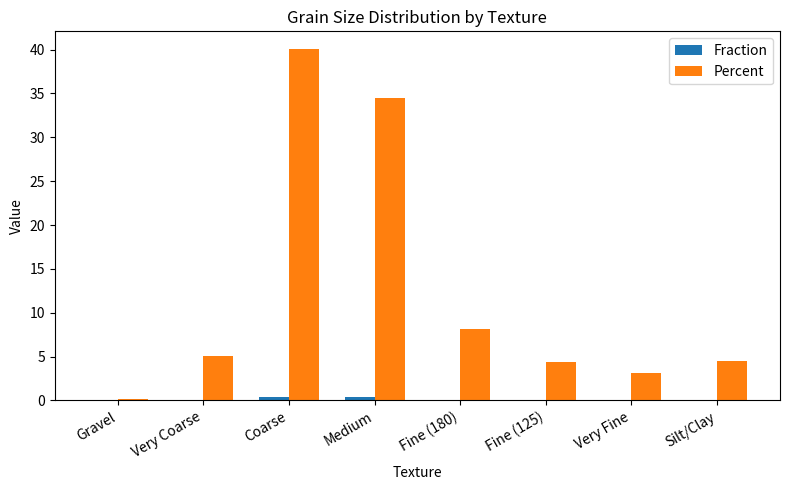

At which category is the sum across all series the highest?

Coarse